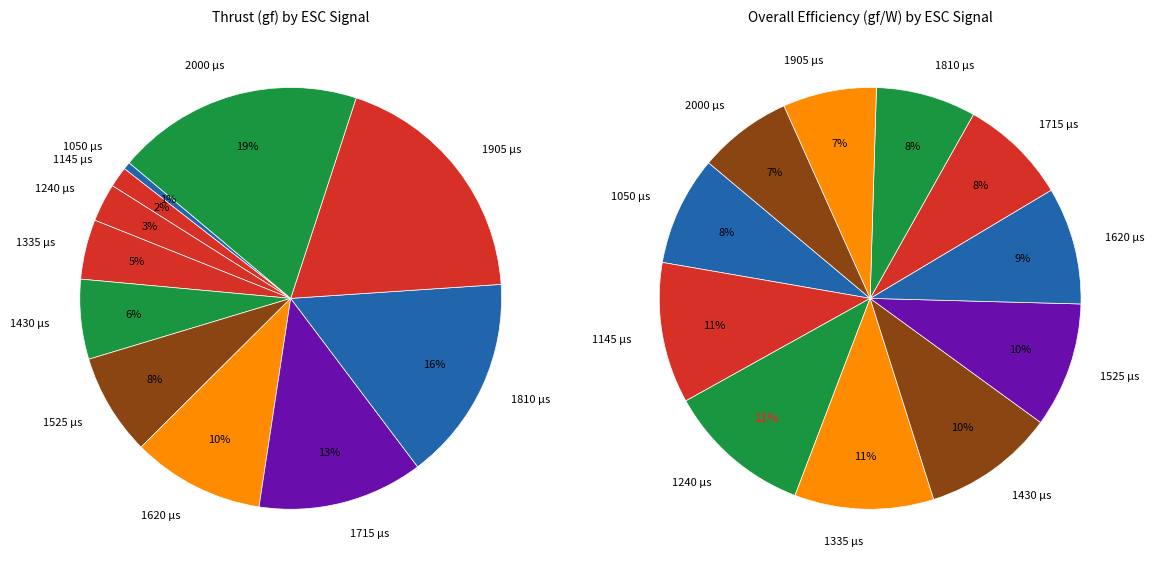

To the nearest percent, what portion does 1715 represent?

13%